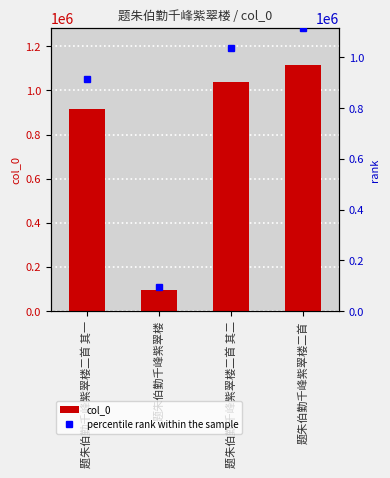

How many data points does each series have?

4